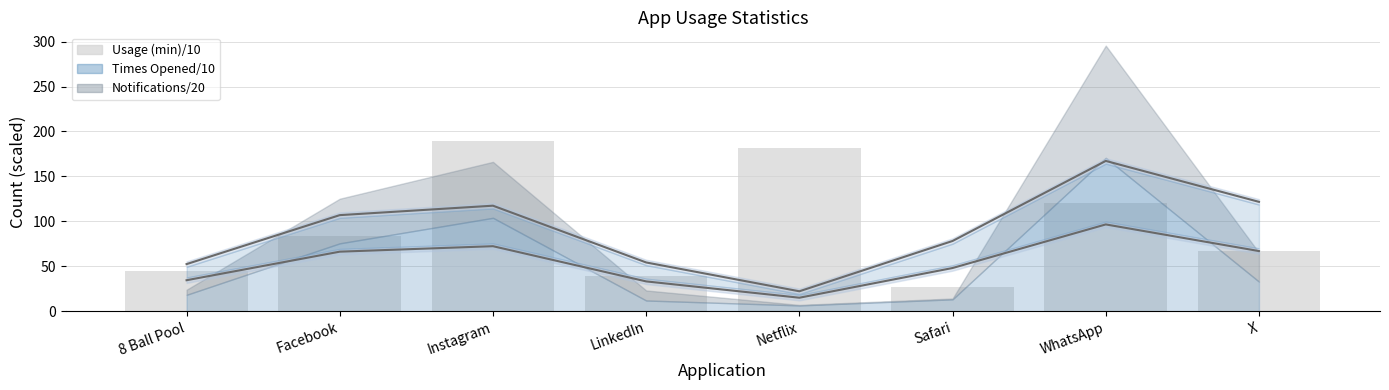

True or false: Notifications/20 has a value of 22.3 at Instagram.

False